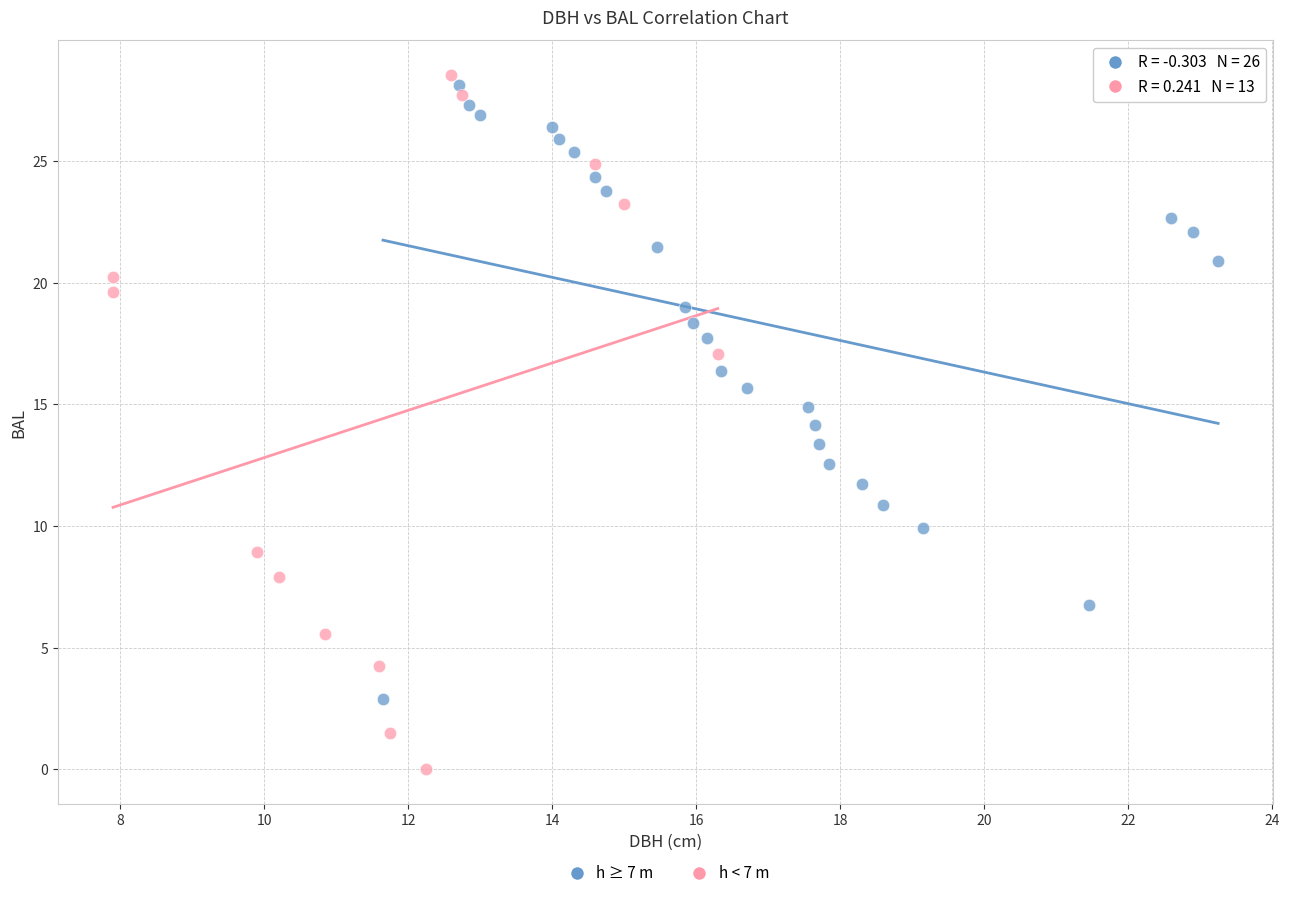

Which series has the widest spread of Y values?

h < 7 m